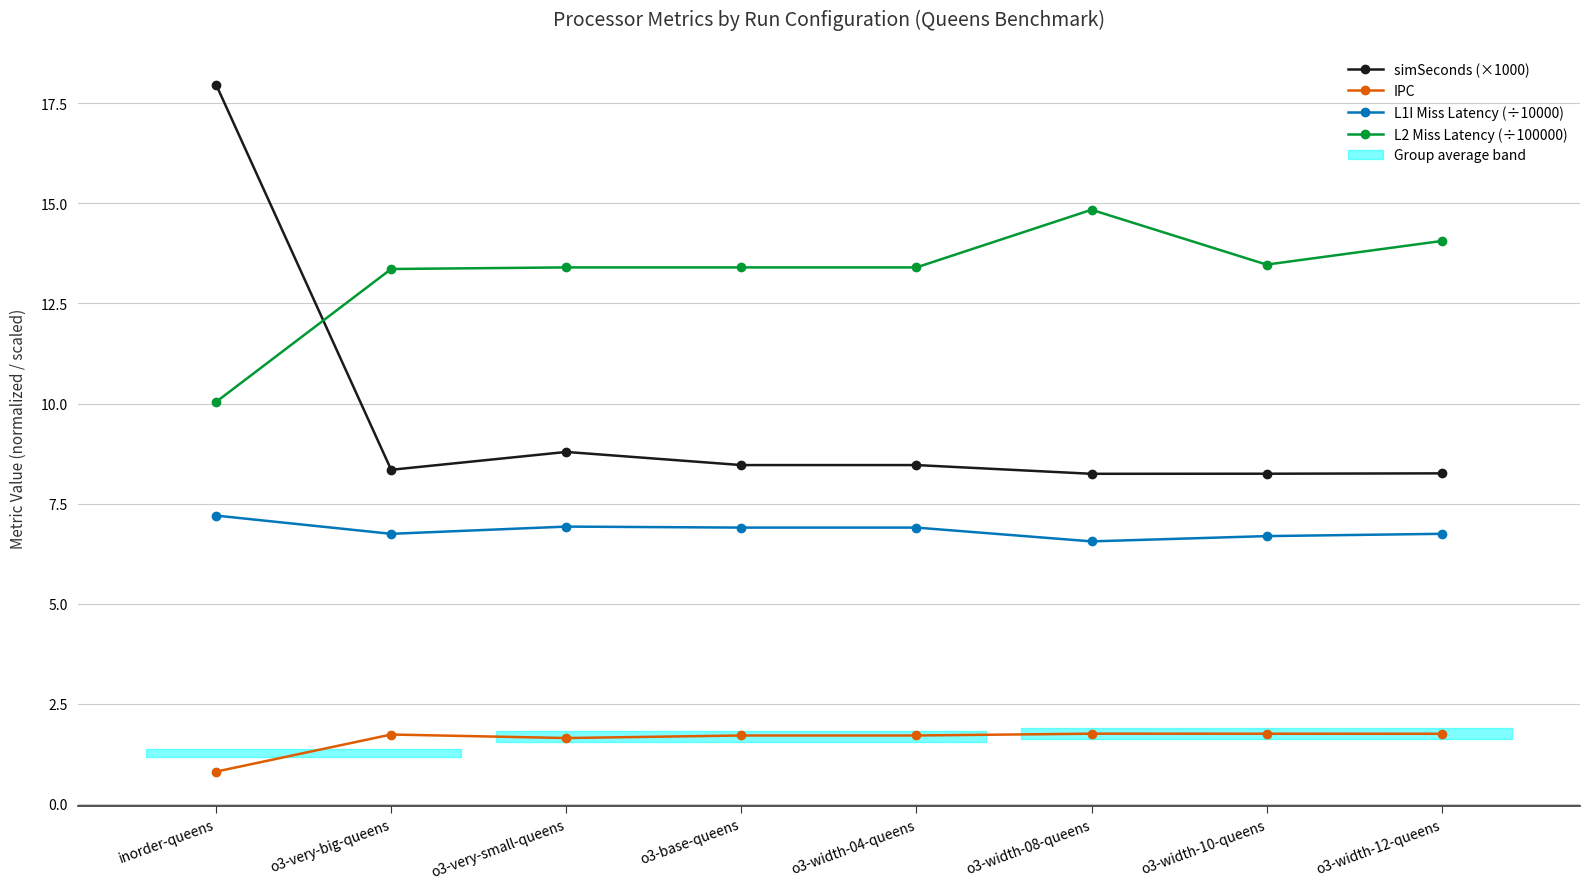

At which category does IPC reach its first local valley?

o3-very-small-queens